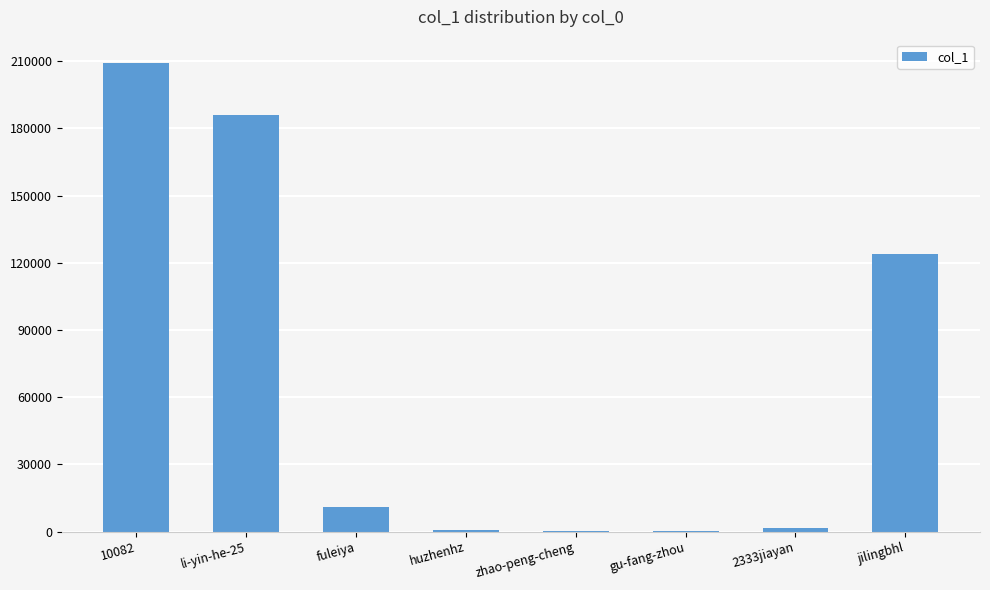

Is it true that the value at 2333jiayan is 1606?

True